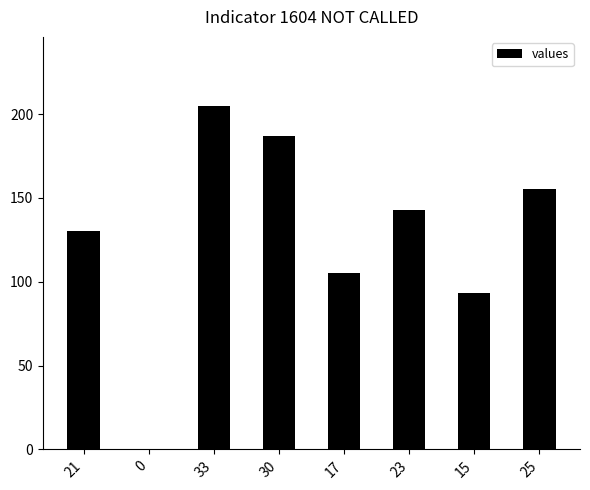

What is the change in value from 33 to 30?

-18